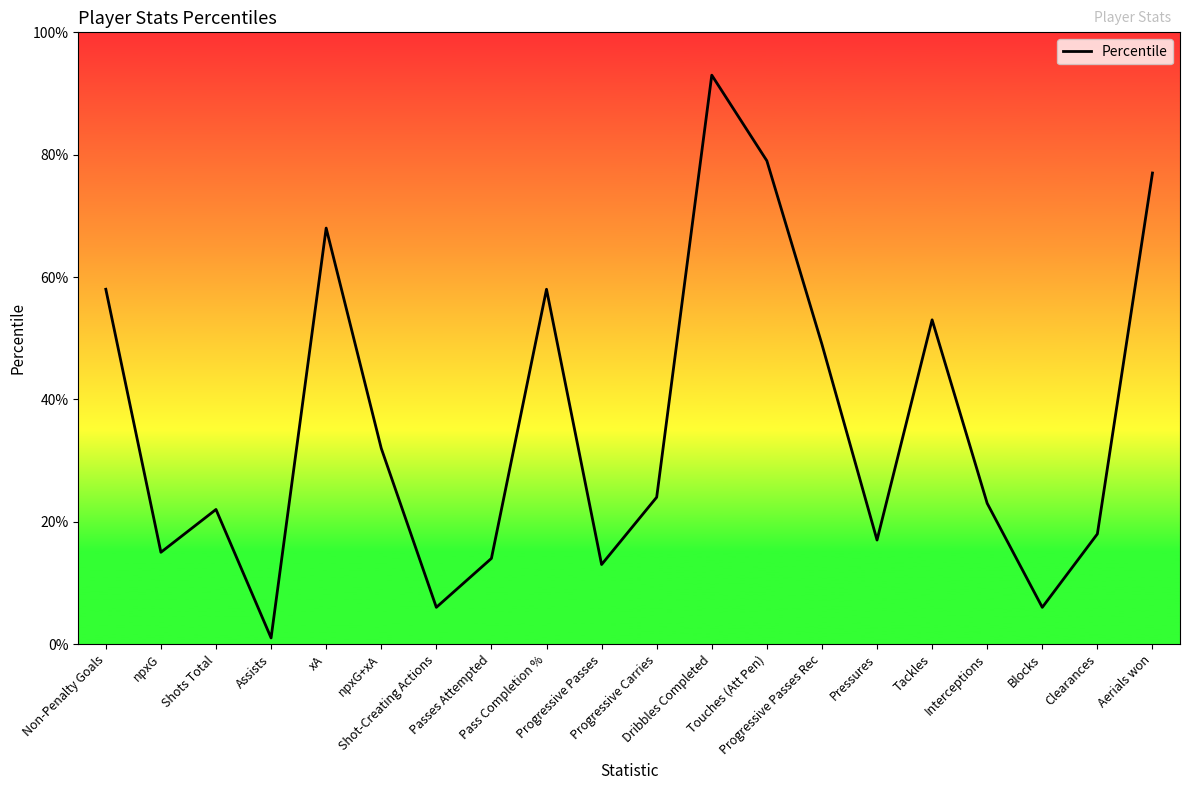

What is the difference between the maximum and minimum values?

92